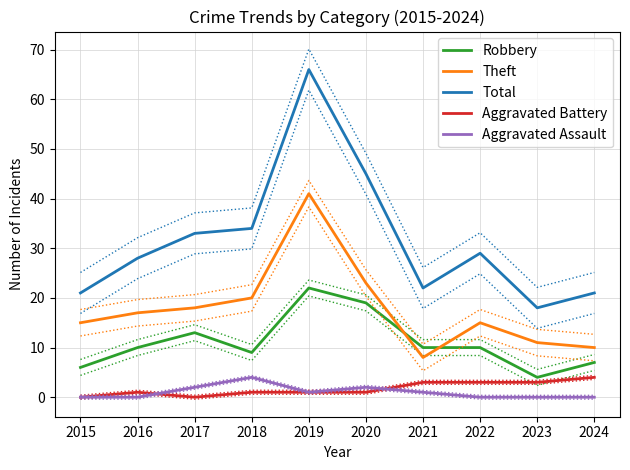

Is it true that Aggravated Battery equals 1 at 2020?

True